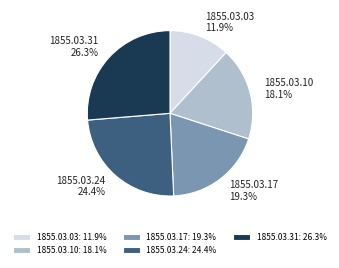

Does 1855.03.03 represent more than half of the total?

No